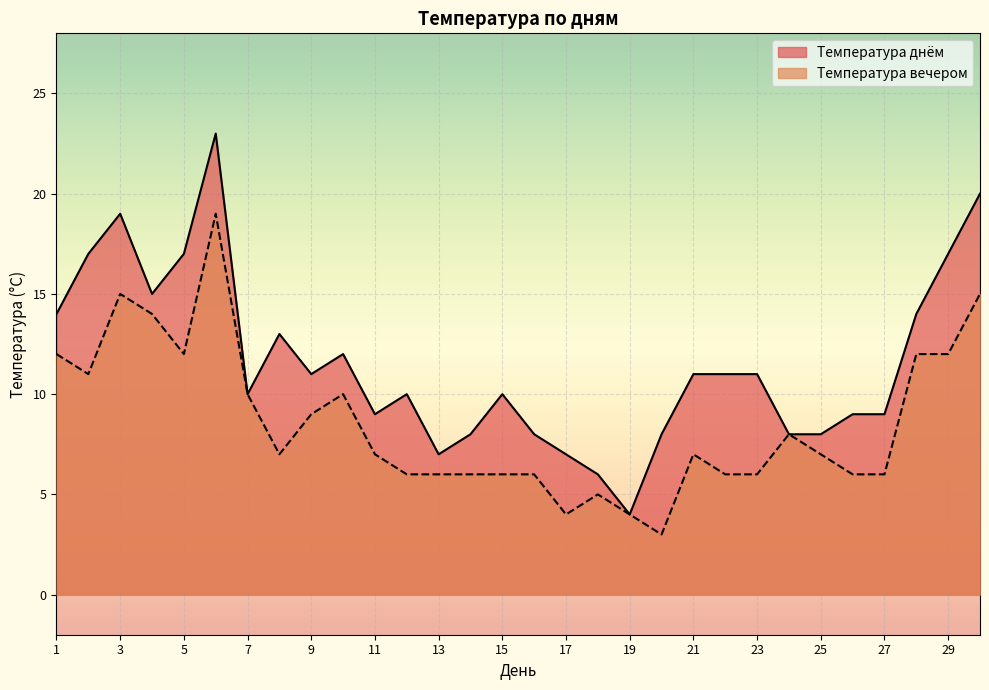

What are all the series names shown in the legend?

Температура днём, Температура вечером